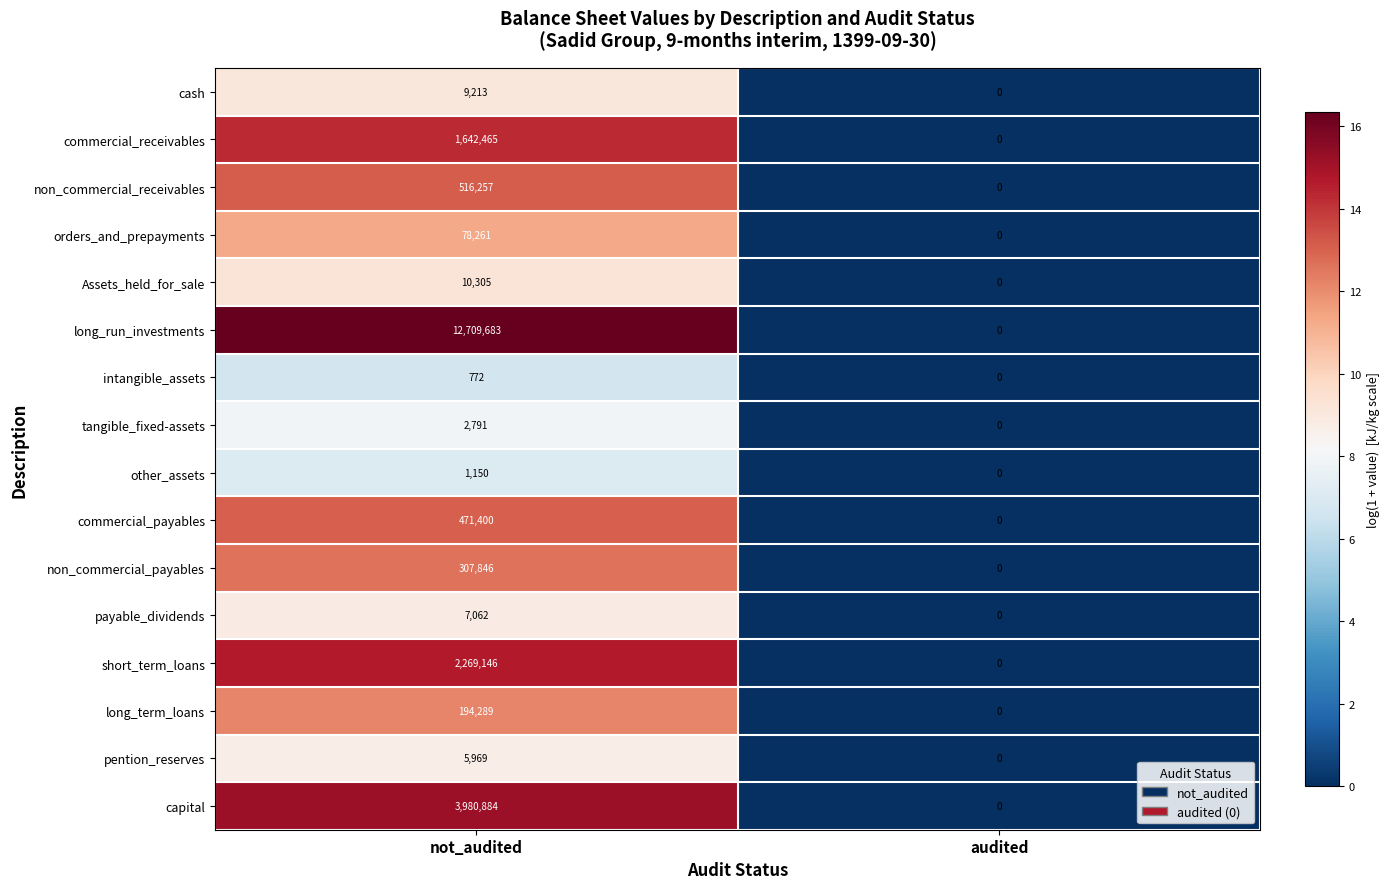

Count the number of data series in this chart.

16